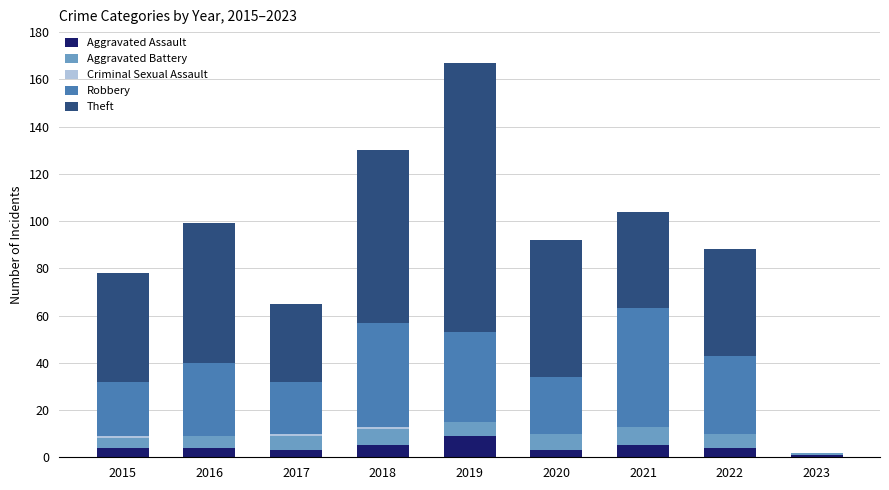

What is the highest value of the Aggravated Assault series?

9